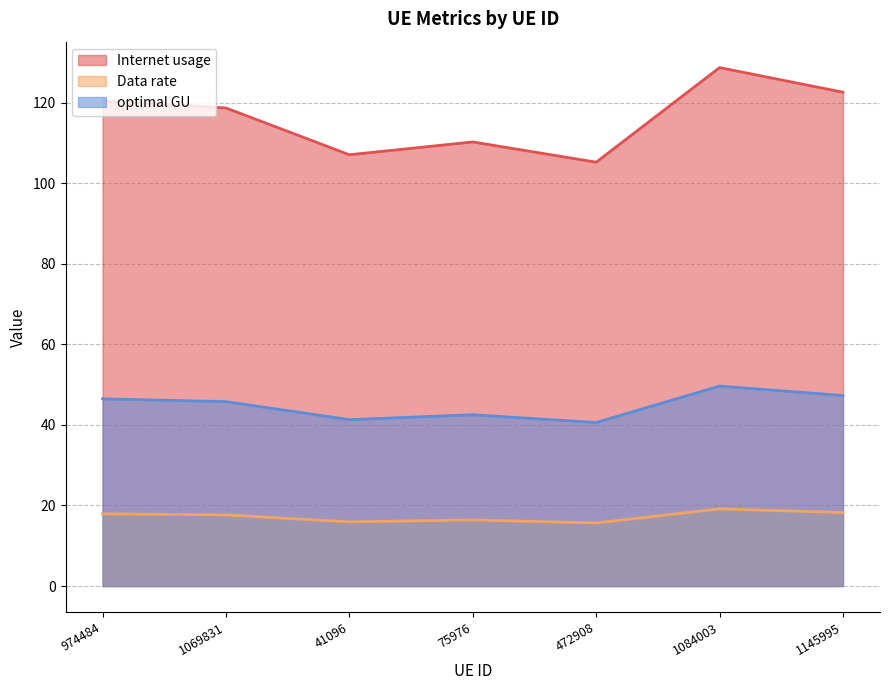

True or false: optimal GU and Internet usage intersect in this chart.

False